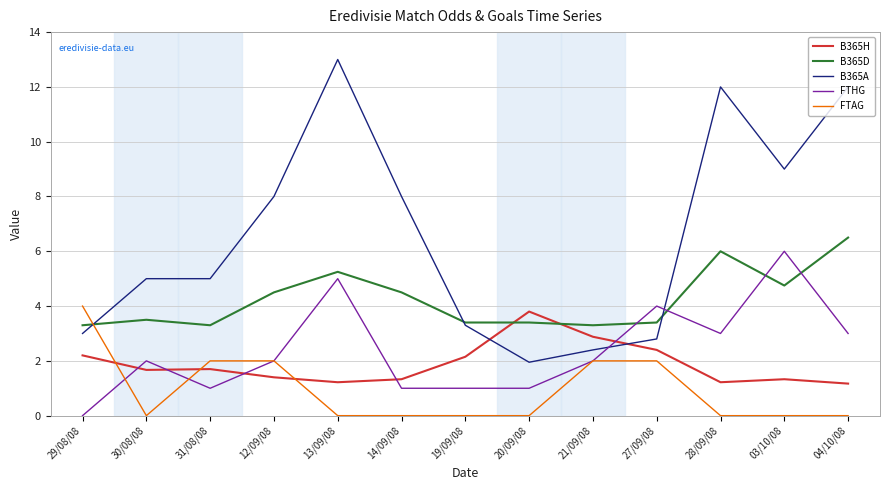

What is the highest value of the FTAG series?

4.0